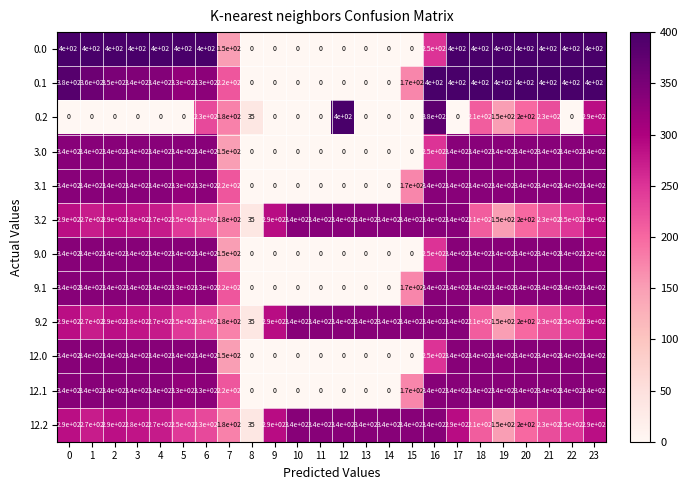

What is the difference between the highest and lowest values at 23?

110